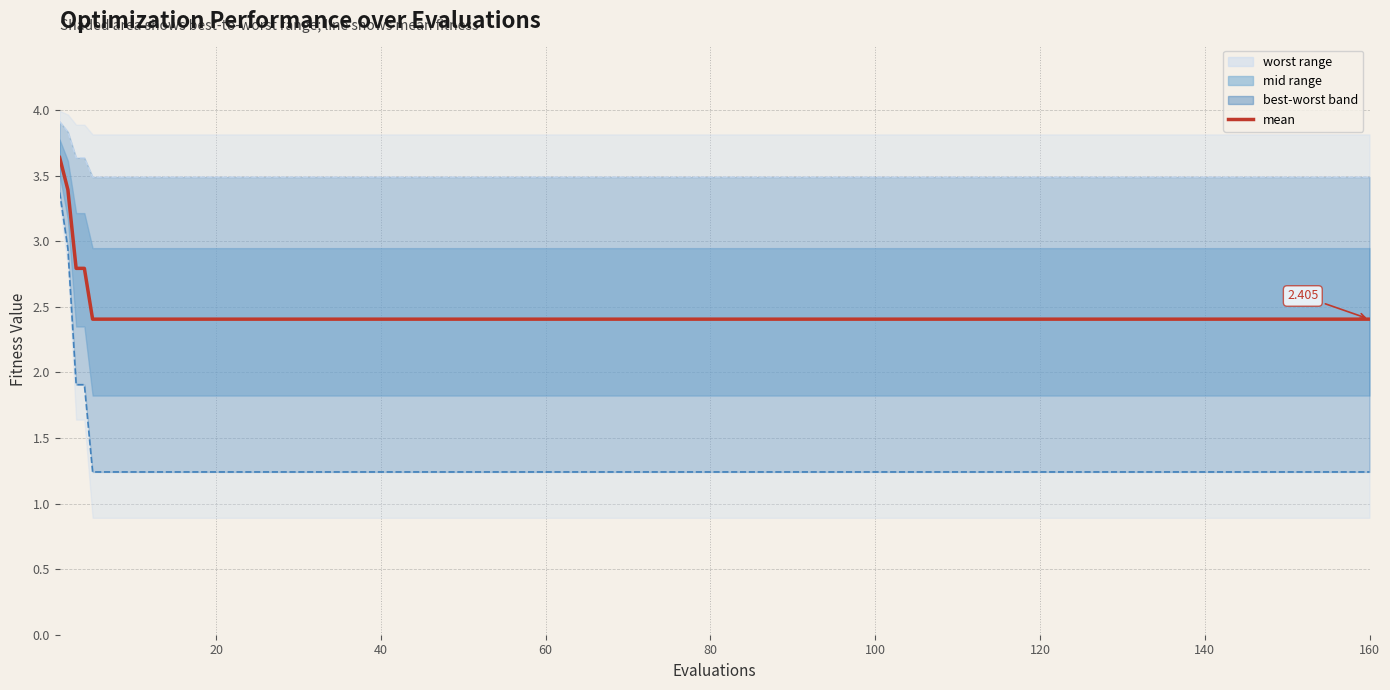

Which series has the largest total across all categories?

worst